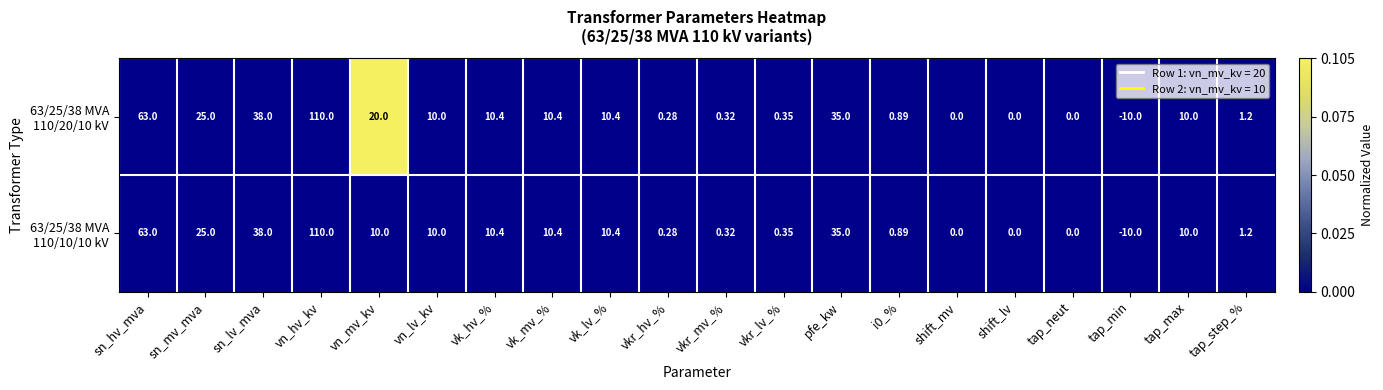

At which category is the sum across all series the highest?

vn_hv_kv